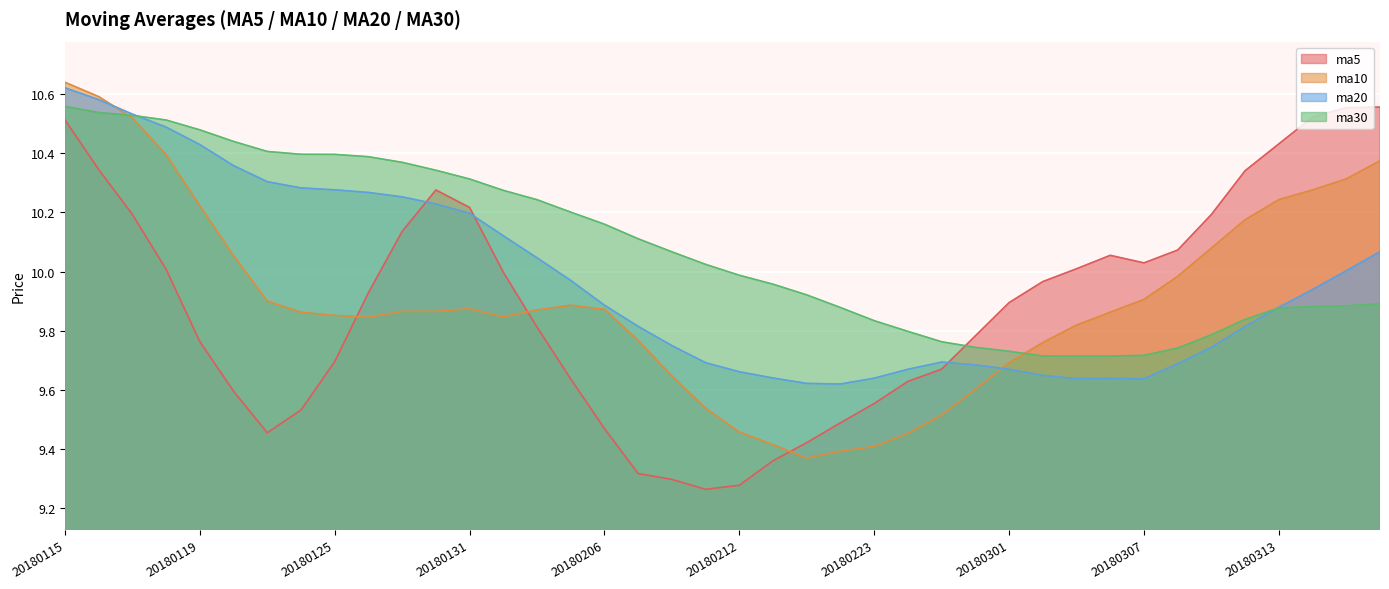

True or false: ma20 and ma5 intersect in this chart.

True